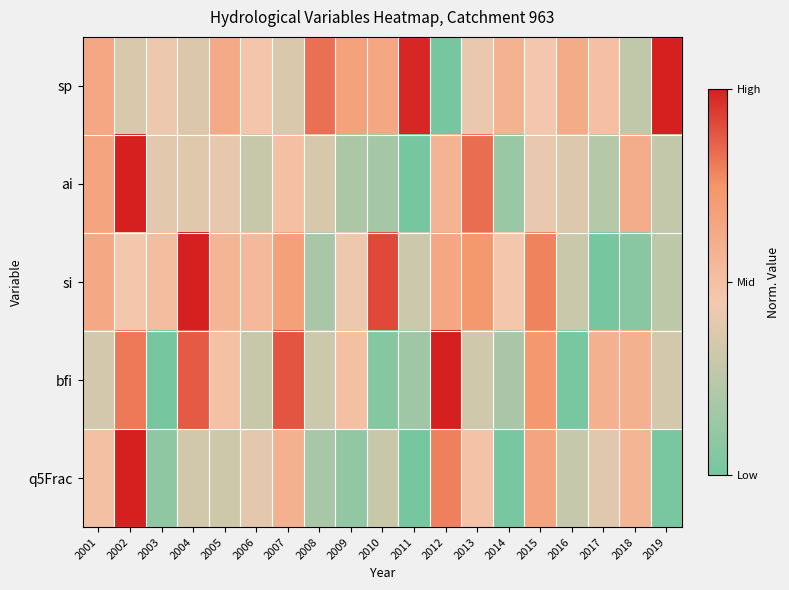

Reading right to left, extract all data points from this chart.

sp: 2019=1.0	2018=0.3	2017=0.5	2016=0.6	2015=0.5	2014=0.6	2013=0.4	2012=0.0	2011=1.0	2010=0.6	2009=0.7	2008=0.8	2007=0.4	2006=0.5	2005=0.6	2004=0.4	2003=0.4	2002=0.4	2001=0.6
ai: 2019=0.3	2018=0.6	2017=0.2	2016=0.4	2015=0.4	2014=0.1	2013=0.8	2012=0.6	2011=0.0	2010=0.2	2009=0.2	2008=0.3	2007=0.5	2006=0.3	2005=0.4	2004=0.4	2003=0.4	2002=1.0	2001=0.7
si: 2019=0.3	2018=0.1	2017=0.0	2016=0.3	2015=0.8	2014=0.5	2013=0.7	2012=0.6	2011=0.3	2010=0.9	2009=0.4	2008=0.2	2007=0.7	2006=0.5	2005=0.6	2004=1.0	2003=0.5	2002=0.5	2001=0.6
bfi: 2019=0.3	2018=0.6	2017=0.6	2016=0.0	2015=0.7	2014=0.2	2013=0.3	2012=1.0	2011=0.1	2010=0.1	2009=0.5	2008=0.3	2007=0.9	2006=0.3	2005=0.5	2004=0.9	2003=0.0	2002=0.8	2001=0.3
q5Frac: 2019=0.0	2018=0.6	2017=0.4	2016=0.3	2015=0.7	2014=0.0	2013=0.5	2012=0.8	2011=0.0	2010=0.3	2009=0.1	2008=0.2	2007=0.6	2006=0.4	2005=0.3	2004=0.3	2003=0.1	2002=1.0	2001=0.5